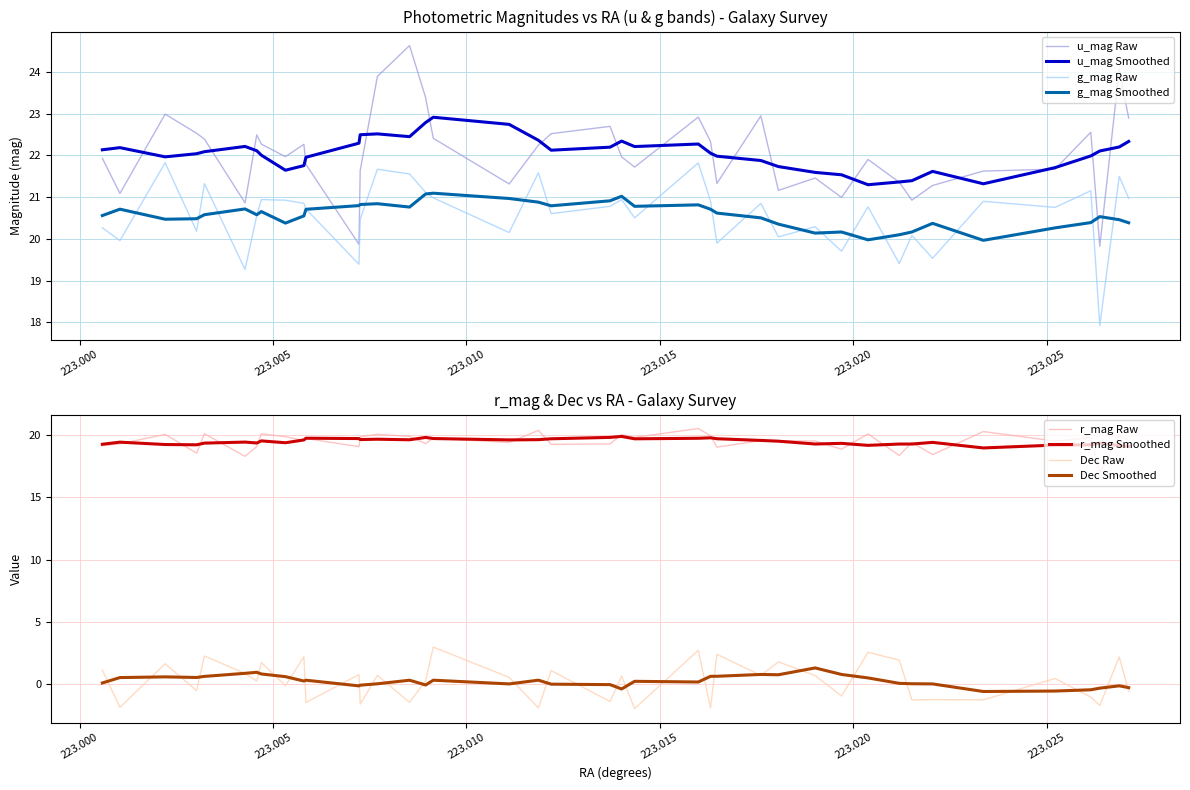

What is the difference between the Dec (raw) values at 223.015997 and 223.009145?

0.3